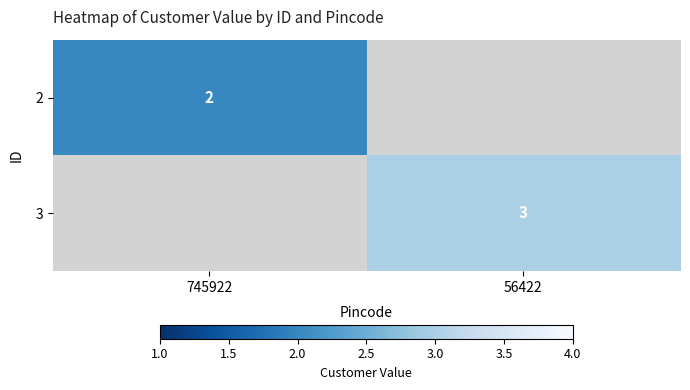

Is it true that 2 equals 3 at 745922?

False